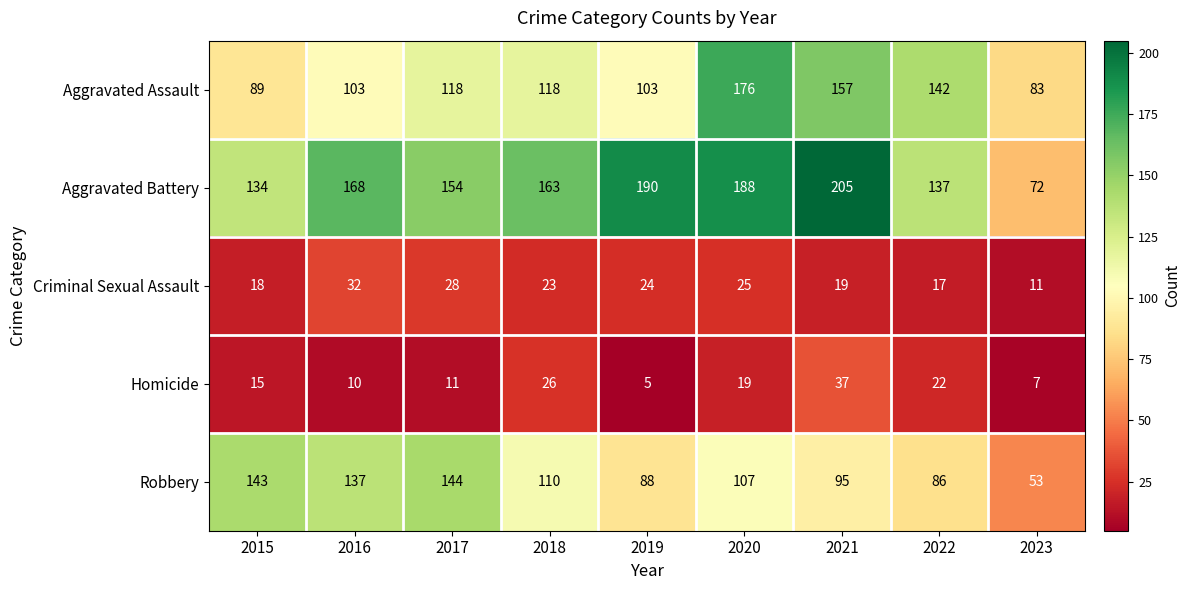

How many distinct data groups are displayed?

5